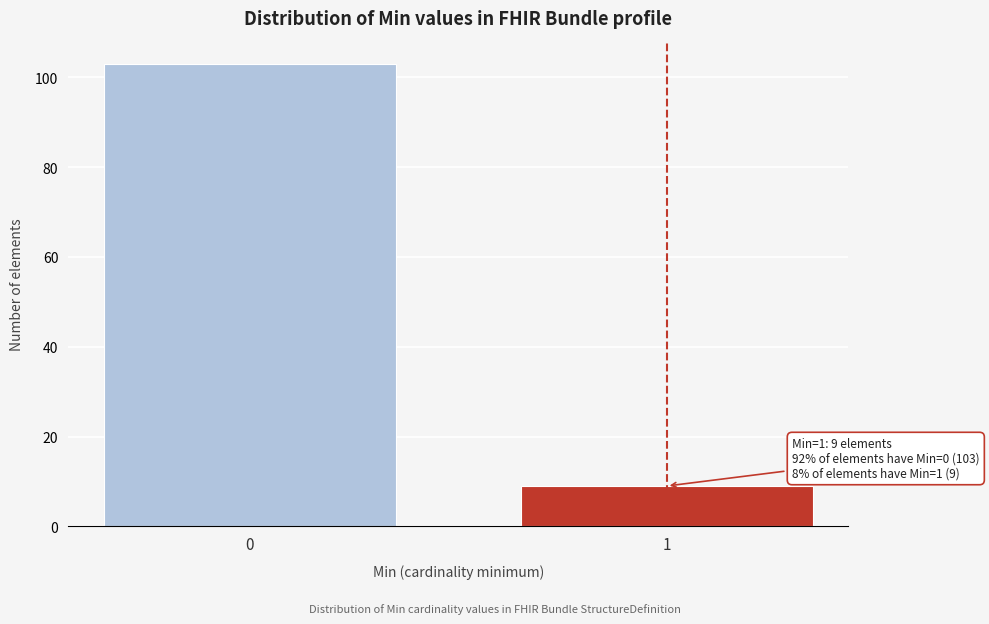

Reading right to left, list all the values displayed in this chart.

1=9	0=103